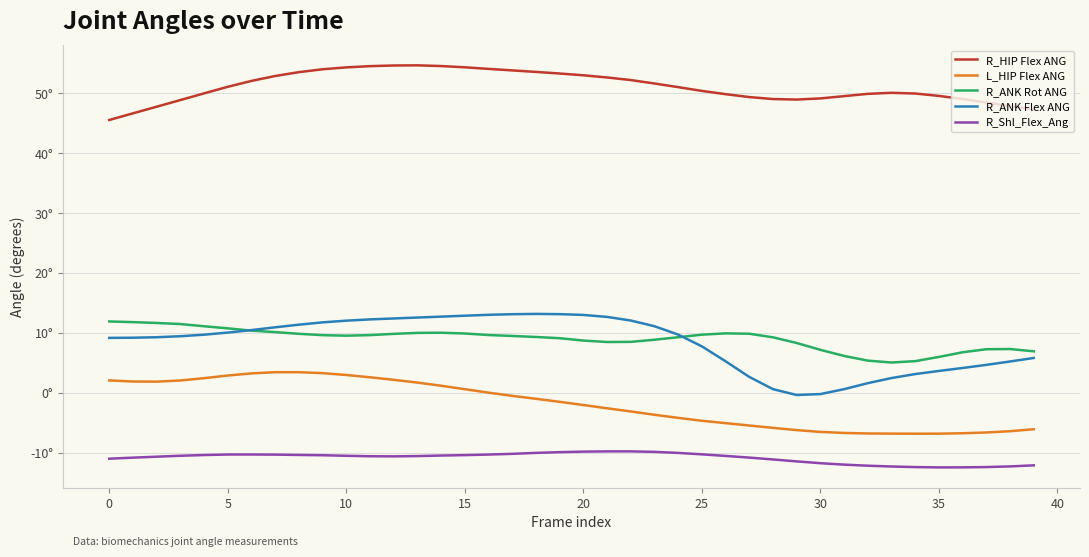

What are all the series names shown in the legend?

R_HIP Flex ANG, L_HIP Flex ANG, R_ANK Rot ANG, R_ANK Flex ANG, R_Shl_Flex_Ang